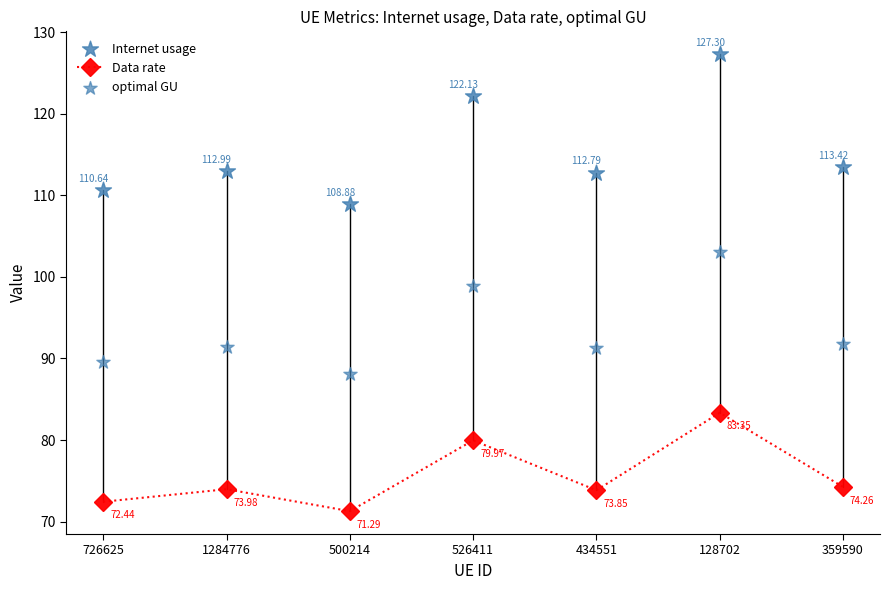

Which series contains the lowest Y value?

Data rate